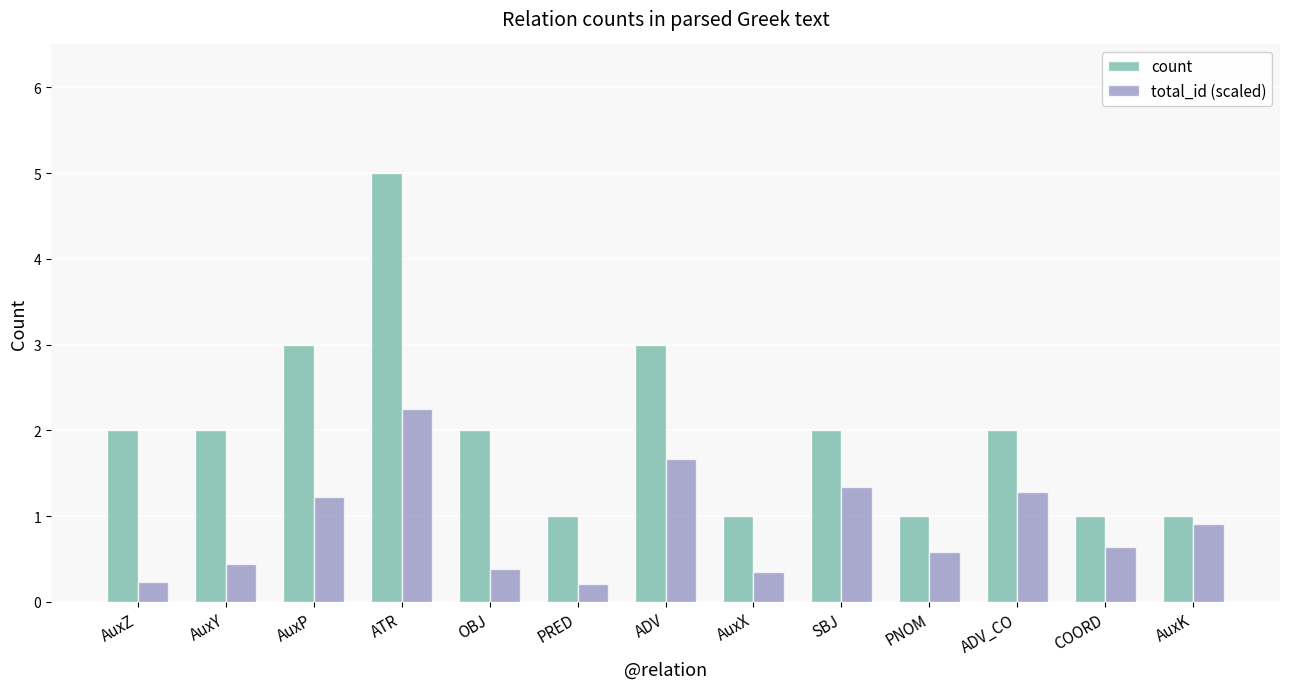

The total_id (scaled) series shows 0.4 at AuxY. True or false?

True